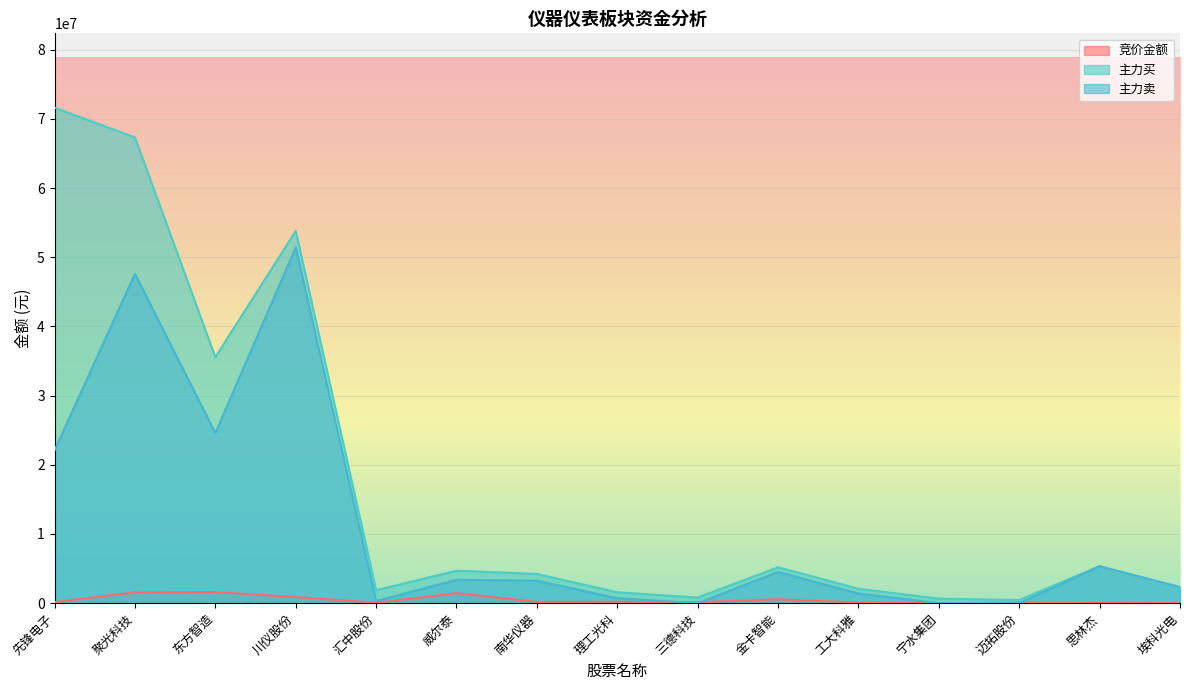

Rank the categories by 主力卖 value from highest to lowest.

川仪股份, 聚光科技, 东方智造, 先锋电子, 思林杰, 金卡智能, 威尔泰, 南华仪器, 埃科光电, 工大科雅, 理工光科, 汇中股份, 三德科技, 宁水集团, 迈拓股份